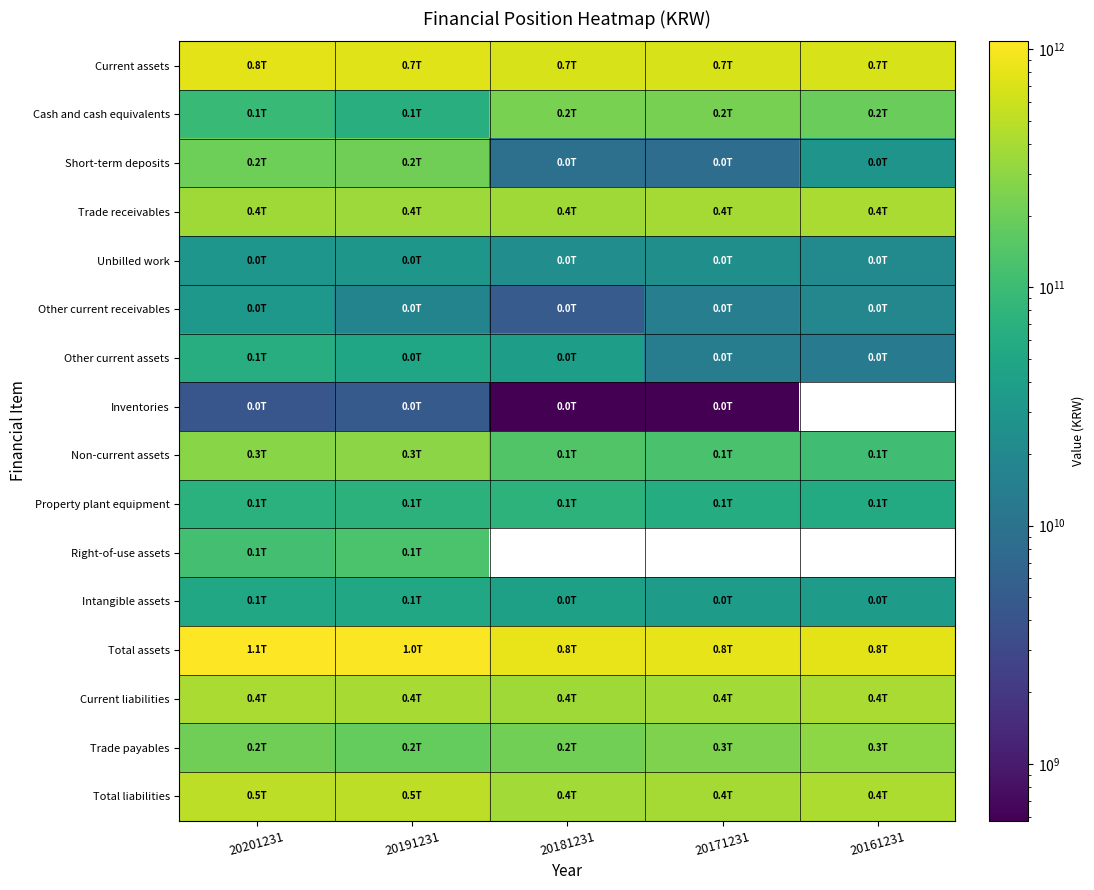

Rank the series at 20181231 from lowest to highest value.

Inventories, Other current receivables, Short-term deposits, Unbilled work, Other current assets, Intangible assets, Property plant equipment, Non-current assets, Trade payables, Cash and cash equivalents, Current liabilities, Trade receivables, Current assets, Right-of-use assets, Total liabilities, Total assets